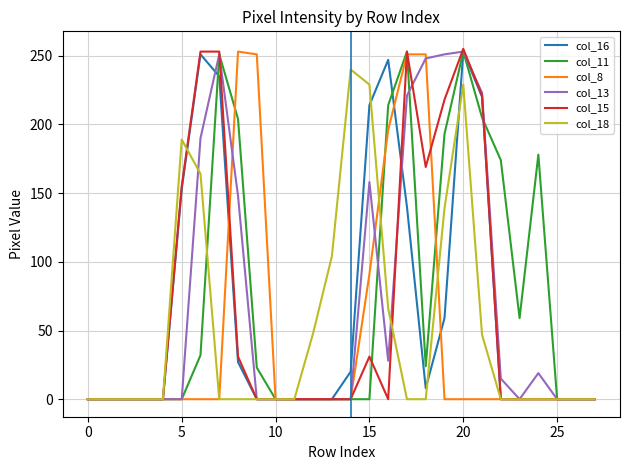

What is the maximum value for col_11?

253